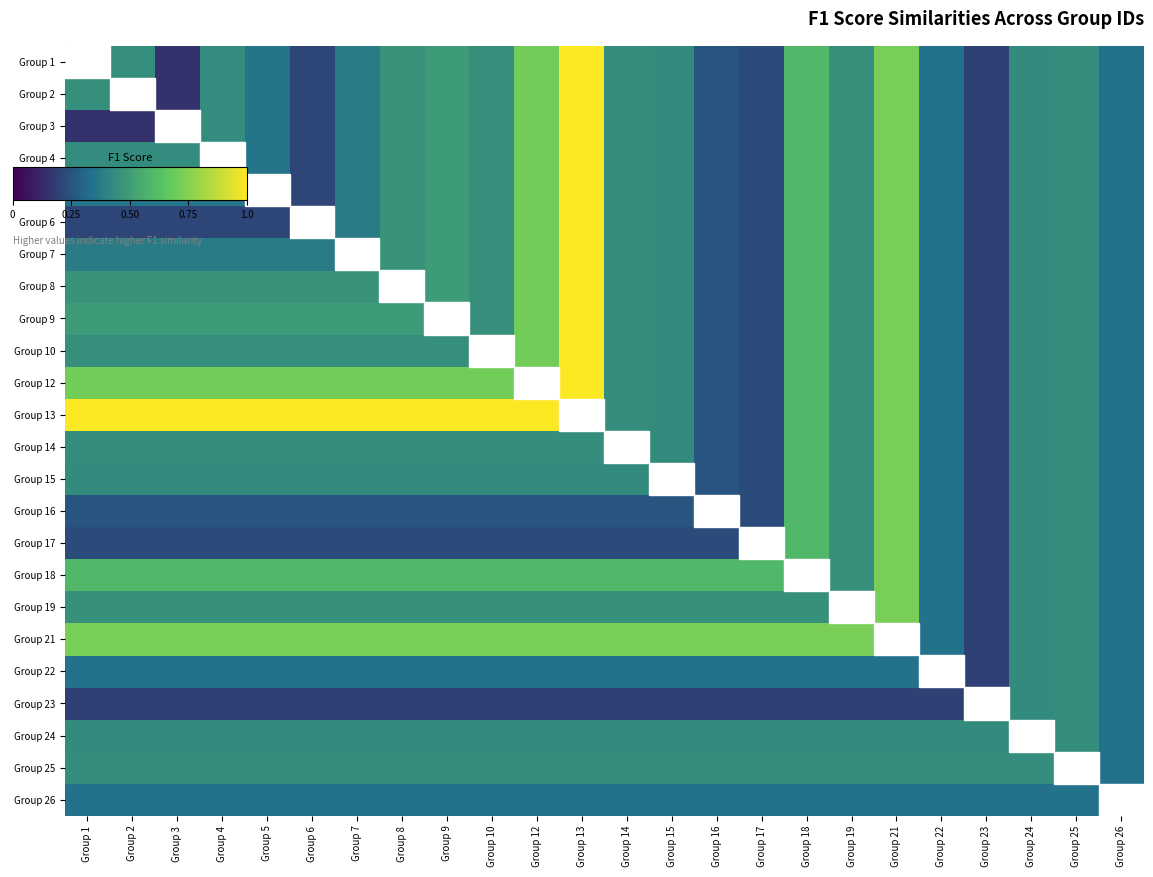

What is the total value across all series at Group 18?

12.7